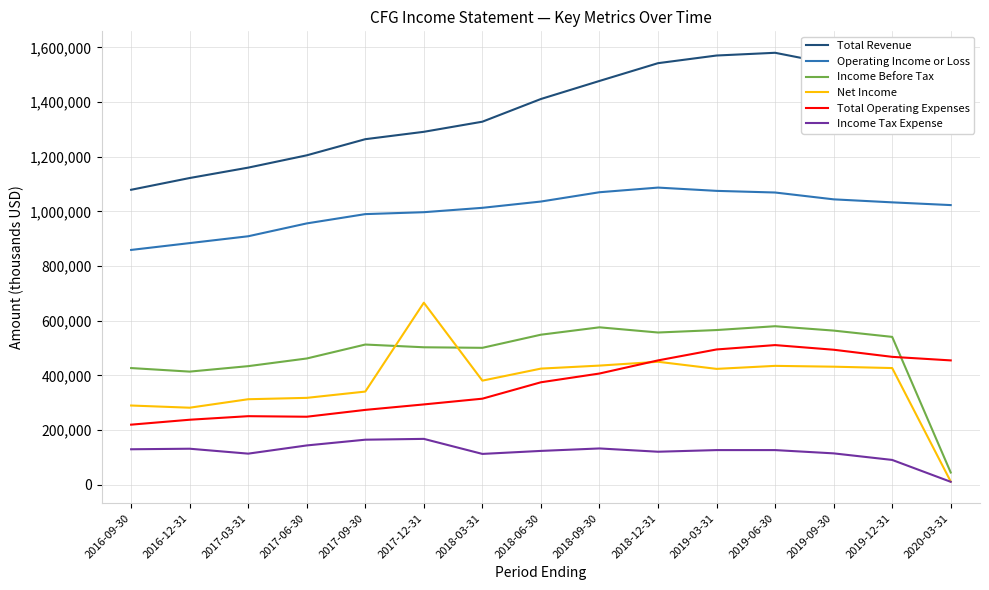

The value of Total Operating Expenses at 2019-03-31 is 301468. True or false?

False